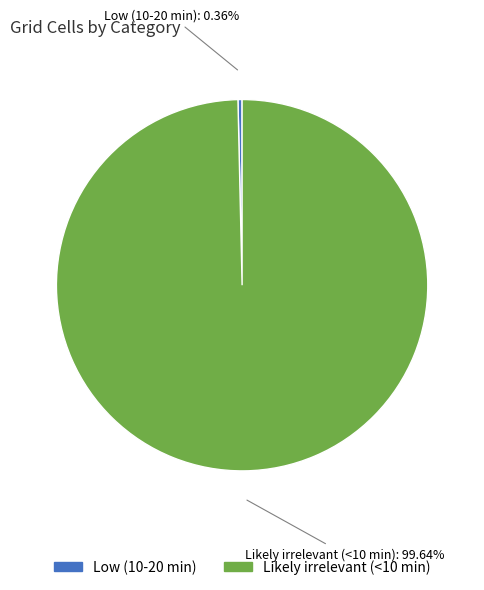

To the nearest percent, what is the average slice percentage?

50%